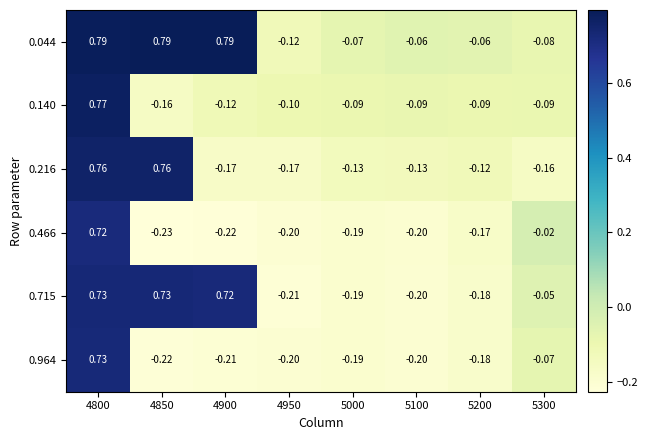

Is the value of 0.216 at 4950 greater than the value of 0.044 at 4950?

No